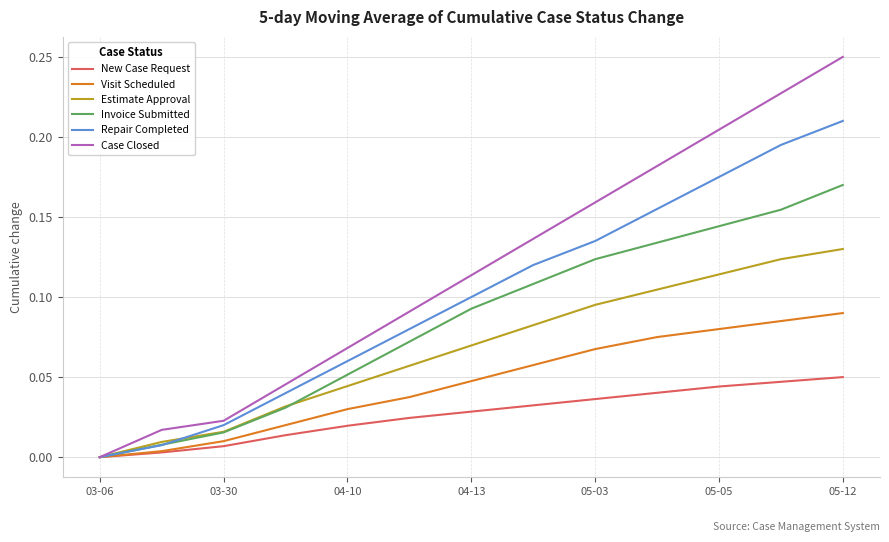

List the series in order of their peak value, highest first.

Case Closed, Repair Completed, Invoice Submitted, Estimate Approval, Visit Scheduled, New Case Request